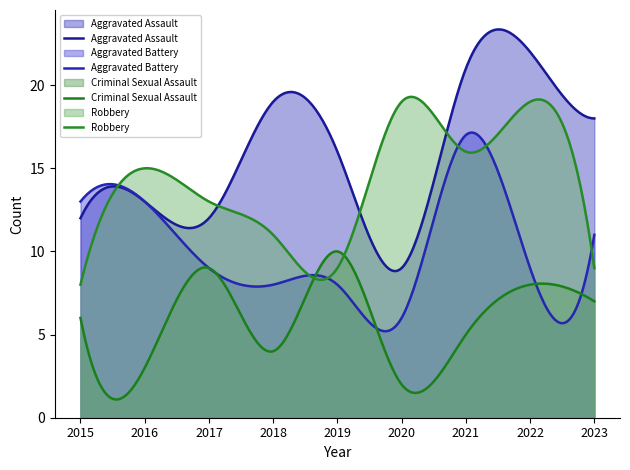

Between 2018 and 2019, which is larger?

2018